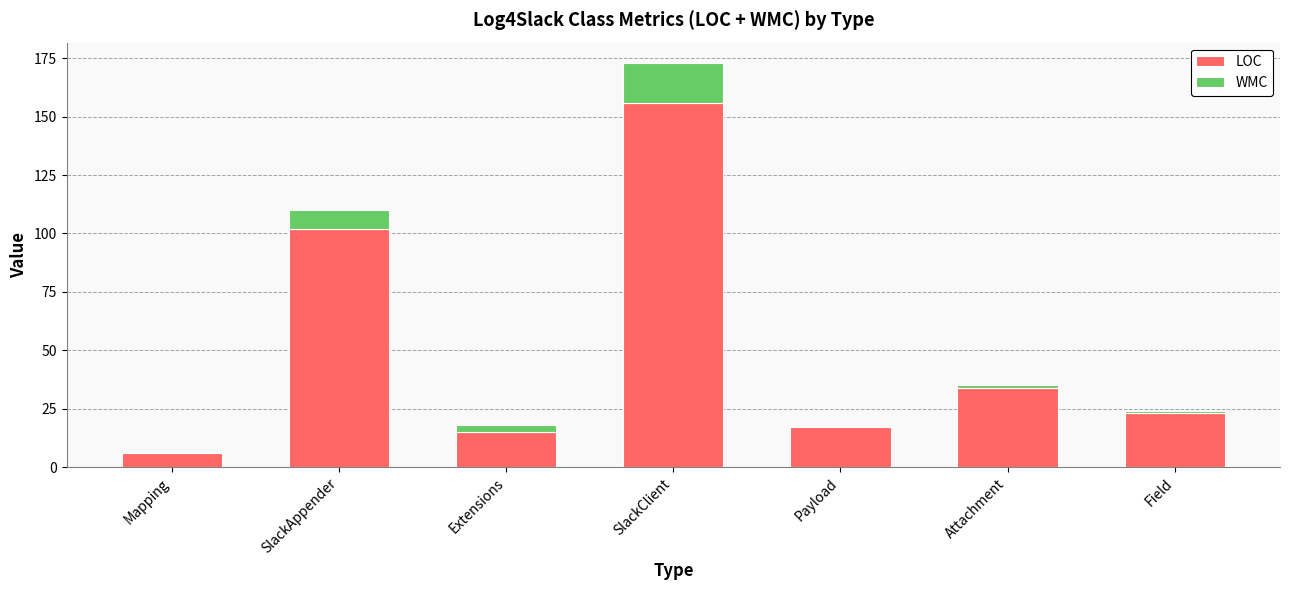

What is the difference between the LOC values at Extensions and Mapping?

9